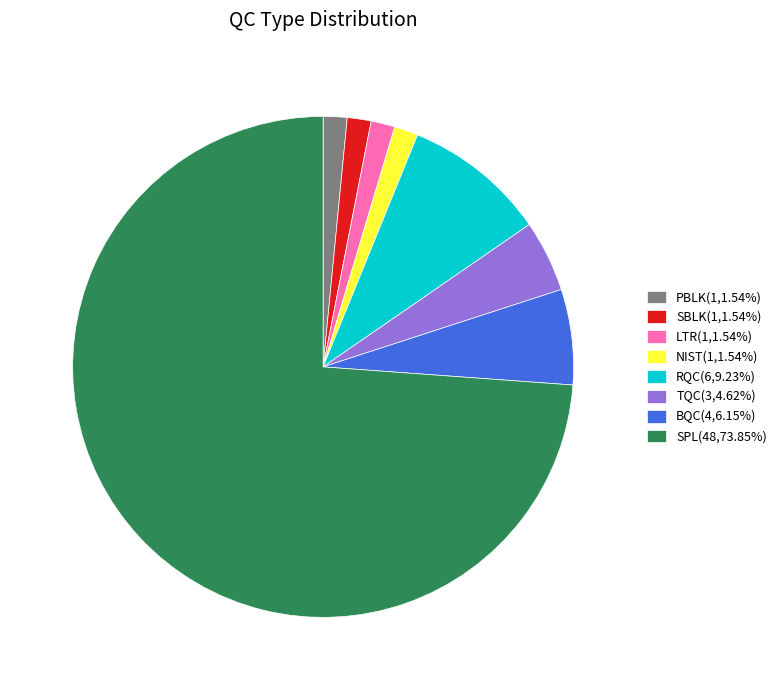

Which has a higher value, SPL or NIST?

SPL